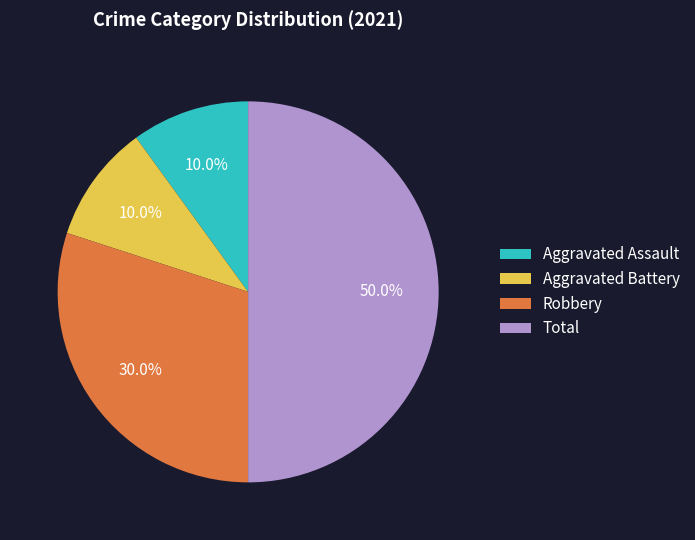

The Aggravated Battery slice represents 20% of the pie. True or false?

False